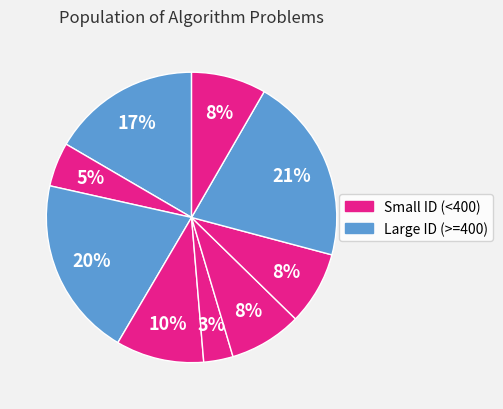

How many slices are in this pie chart?

9